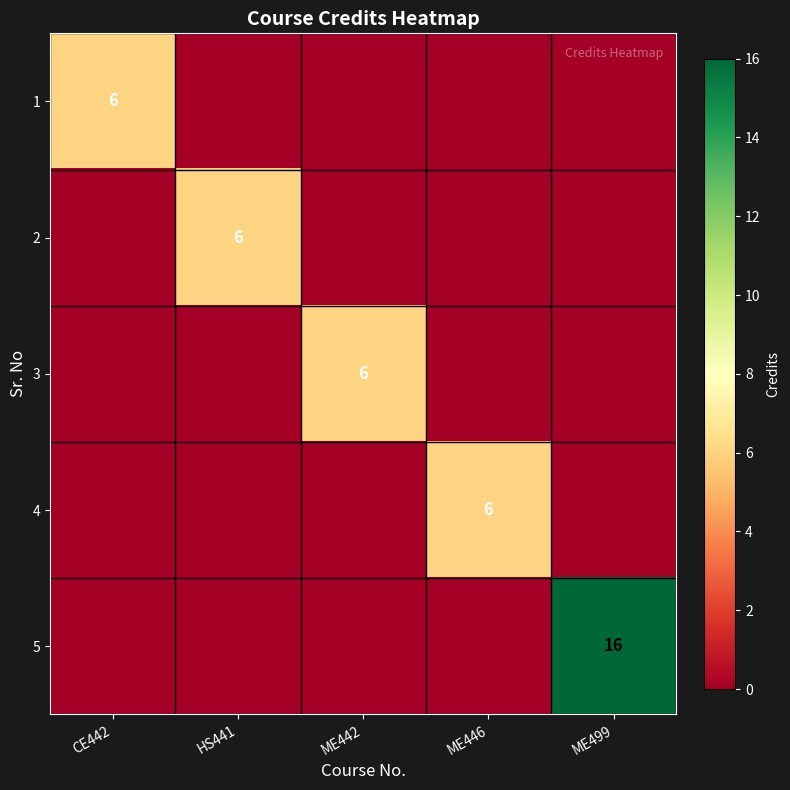

What is the average value of the 5 series?

3